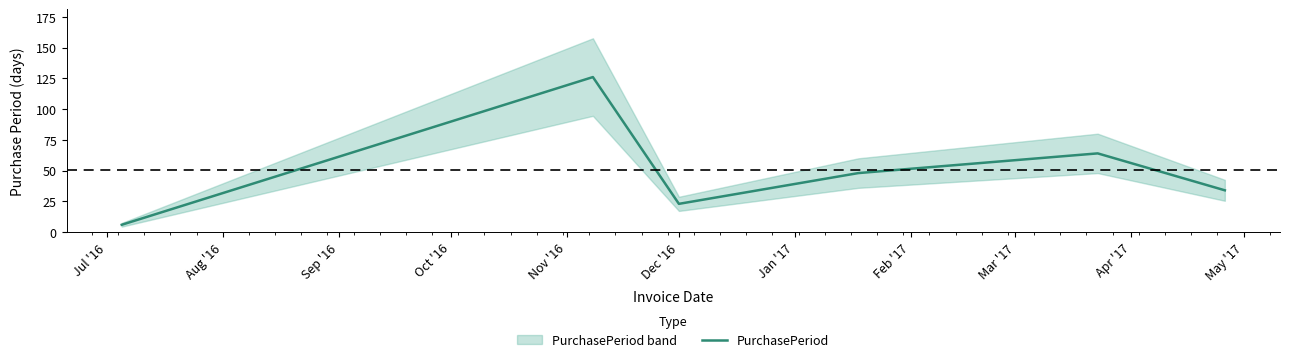

Reading left to right, list all the values displayed in this chart.

6	126	23	48	64	34